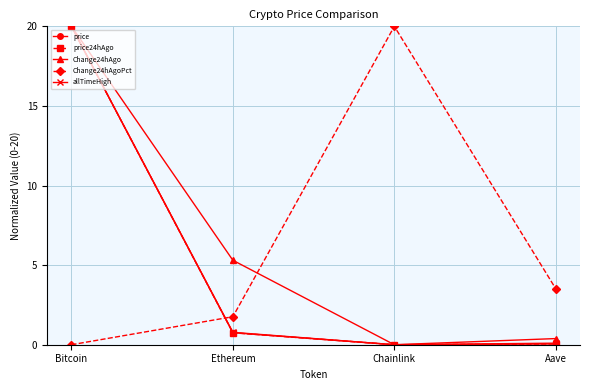

Between Bitcoin and Ethereum, which series saw the biggest shift?

price24hAgo